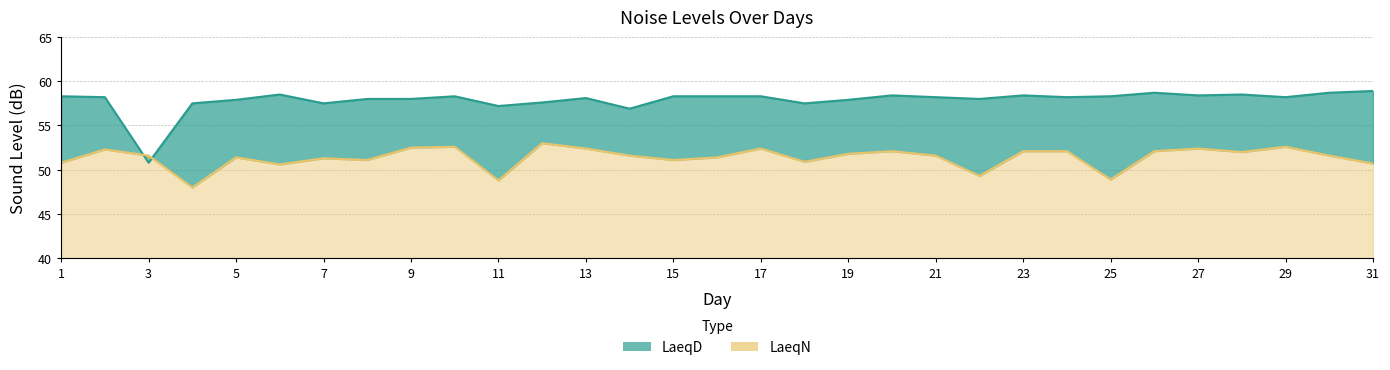

What is the average value of the LaeqD series?

57.9